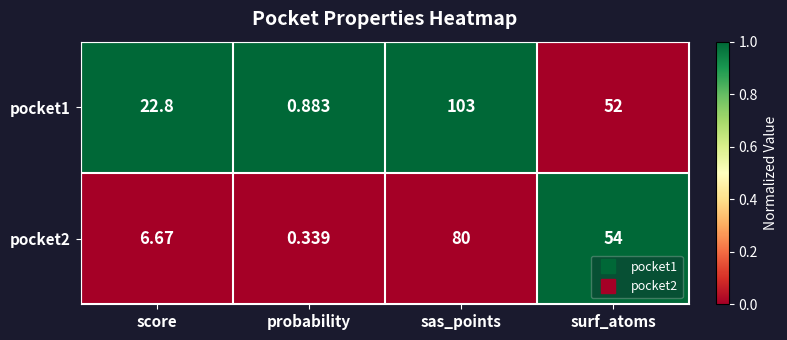

At which label does pocket2 reach its peak?

sas_points